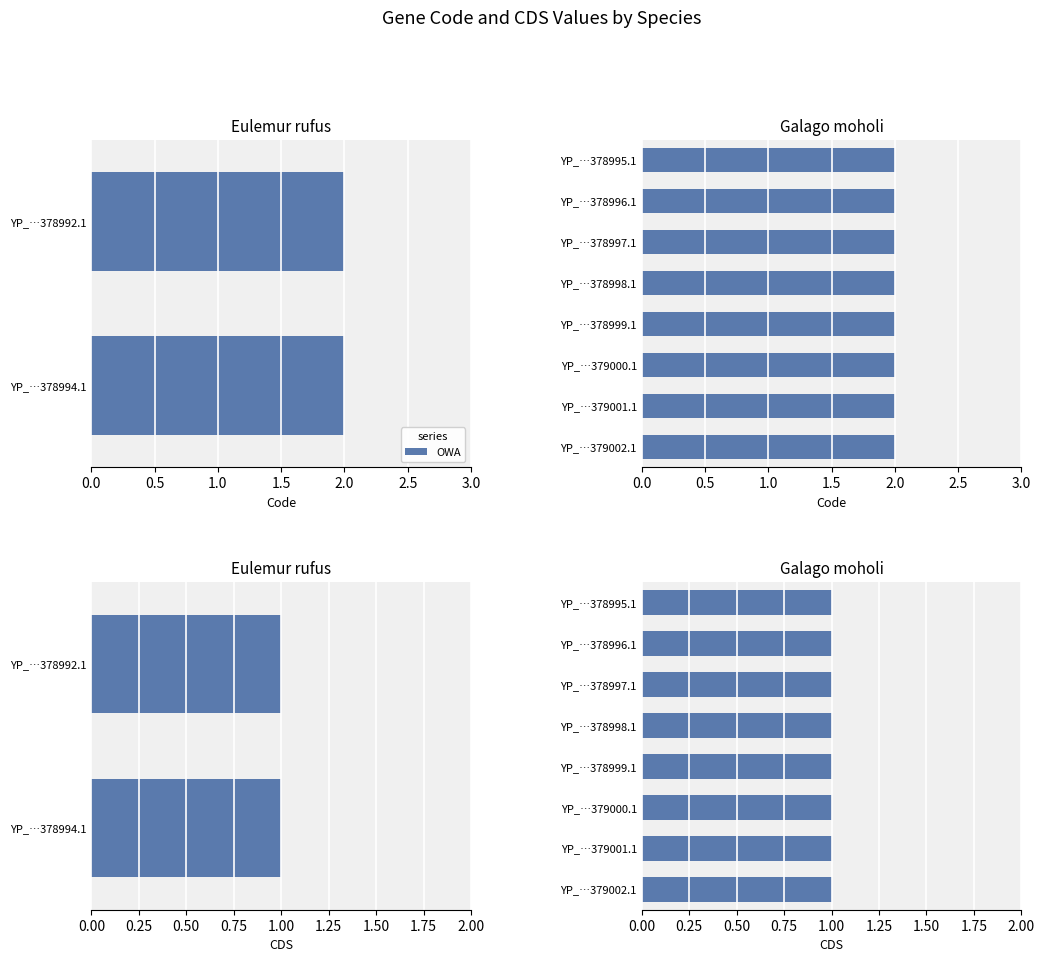

Which series changed the most between 5 and 6?

Code